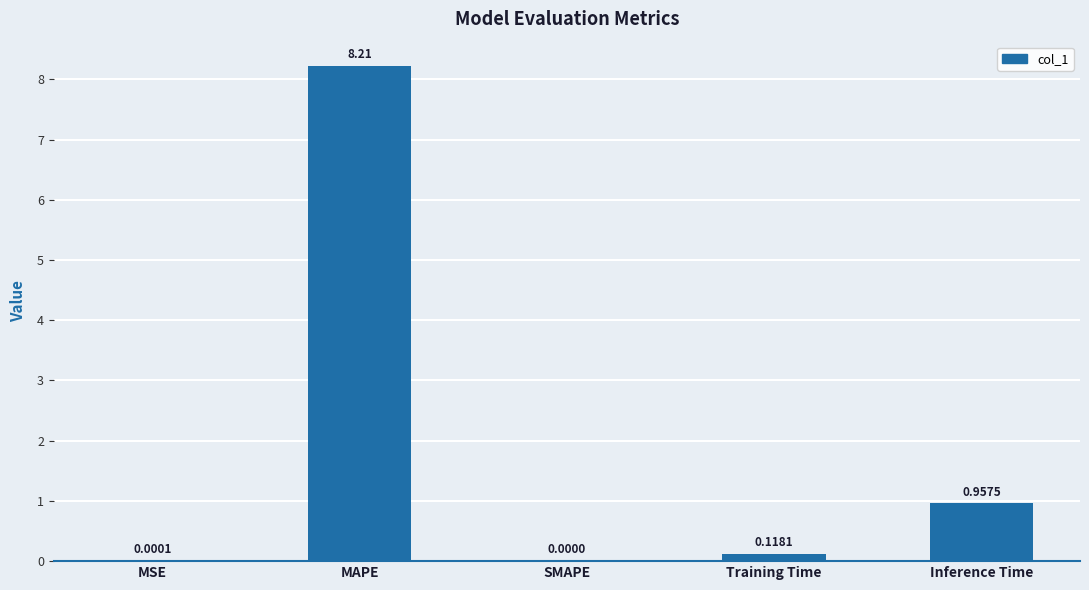

What is the sum of all values?

9.3